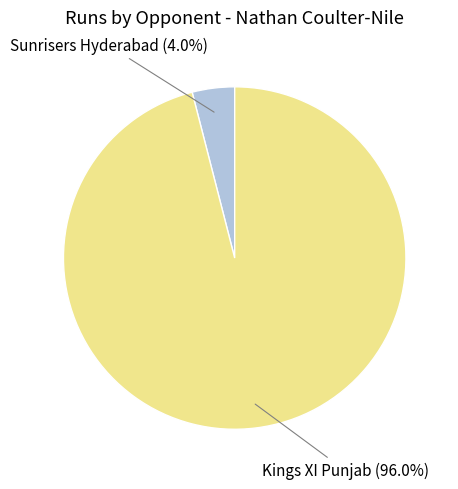

Is there a majority slice in this chart?

Yes